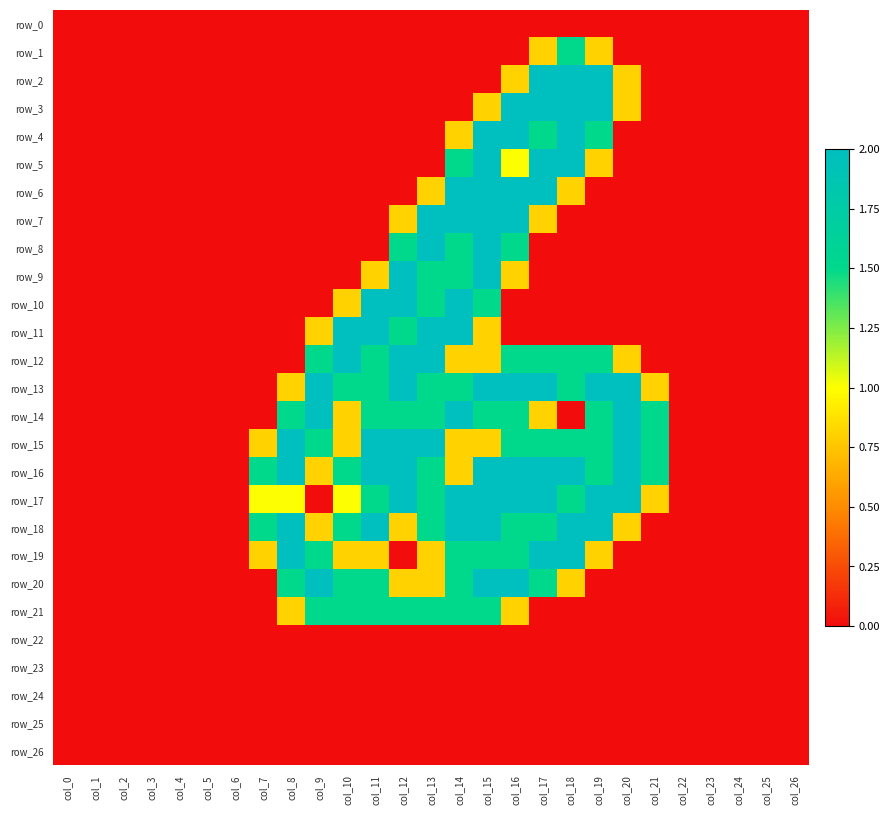

Reading left to right, list all the values displayed in this chart.

row_0: 0.0	0.0	0.0	0.0	0.0	0.0	0.0	0.0	0.0	0.0	0.0	0.0	0.0	0.0	0.0	0.0	0.0	0.0	0.0	0.0	0.0	0.0	0.0	0.0	0.0	0.0	0.0
row_1: 0.0	0.0	0.0	0.0	0.0	0.0	0.0	0.0	0.0	0.0	0.0	0.0	0.0	0.0	0.0	0.0	0.0	0.8	1.5	0.8	0.0	0.0	0.0	0.0	0.0	0.0	0.0
row_2: 0.0	0.0	0.0	0.0	0.0	0.0	0.0	0.0	0.0	0.0	0.0	0.0	0.0	0.0	0.0	0.0	0.8	2.0	2.0	2.0	0.8	0.0	0.0	0.0	0.0	0.0	0.0
row_3: 0.0	0.0	0.0	0.0	0.0	0.0	0.0	0.0	0.0	0.0	0.0	0.0	0.0	0.0	0.0	0.8	2.0	2.0	2.0	2.0	0.8	0.0	0.0	0.0	0.0	0.0	0.0
row_4: 0.0	0.0	0.0	0.0	0.0	0.0	0.0	0.0	0.0	0.0	0.0	0.0	0.0	0.0	0.8	2.0	2.0	1.5	2.0	1.5	0.0	0.0	0.0	0.0	0.0	0.0	0.0
row_5: 0.0	0.0	0.0	0.0	0.0	0.0	0.0	0.0	0.0	0.0	0.0	0.0	0.0	0.0	1.5	2.0	1.0	2.0	2.0	0.8	0.0	0.0	0.0	0.0	0.0	0.0	0.0
row_6: 0.0	0.0	0.0	0.0	0.0	0.0	0.0	0.0	0.0	0.0	0.0	0.0	0.0	0.8	2.0	2.0	2.0	2.0	0.8	0.0	0.0	0.0	0.0	0.0	0.0	0.0	0.0
row_7: 0.0	0.0	0.0	0.0	0.0	0.0	0.0	0.0	0.0	0.0	0.0	0.0	0.8	2.0	2.0	2.0	2.0	0.8	0.0	0.0	0.0	0.0	0.0	0.0	0.0	0.0	0.0
row_8: 0.0	0.0	0.0	0.0	0.0	0.0	0.0	0.0	0.0	0.0	0.0	0.0	1.5	2.0	1.5	2.0	1.5	0.0	0.0	0.0	0.0	0.0	0.0	0.0	0.0	0.0	0.0
row_9: 0.0	0.0	0.0	0.0	0.0	0.0	0.0	0.0	0.0	0.0	0.0	0.8	2.0	1.5	1.5	2.0	0.8	0.0	0.0	0.0	0.0	0.0	0.0	0.0	0.0	0.0	0.0
row_10: 0.0	0.0	0.0	0.0	0.0	0.0	0.0	0.0	0.0	0.0	0.8	2.0	2.0	1.5	2.0	1.5	0.0	0.0	0.0	0.0	0.0	0.0	0.0	0.0	0.0	0.0	0.0
row_11: 0.0	0.0	0.0	0.0	0.0	0.0	0.0	0.0	0.0	0.8	2.0	2.0	1.5	2.0	2.0	0.8	0.0	0.0	0.0	0.0	0.0	0.0	0.0	0.0	0.0	0.0	0.0
row_12: 0.0	0.0	0.0	0.0	0.0	0.0	0.0	0.0	0.0	1.5	2.0	1.5	2.0	2.0	0.8	0.8	1.5	1.5	1.5	1.5	0.8	0.0	0.0	0.0	0.0	0.0	0.0
row_13: 0.0	0.0	0.0	0.0	0.0	0.0	0.0	0.0	0.8	2.0	1.5	1.5	2.0	1.5	1.5	2.0	2.0	2.0	1.5	2.0	2.0	0.8	0.0	0.0	0.0	0.0	0.0
row_14: 0.0	0.0	0.0	0.0	0.0	0.0	0.0	0.0	1.5	2.0	0.8	1.5	1.5	1.5	2.0	1.5	1.5	0.8	0.0	1.5	2.0	1.5	0.0	0.0	0.0	0.0	0.0
row_15: 0.0	0.0	0.0	0.0	0.0	0.0	0.0	0.8	2.0	1.5	0.8	2.0	2.0	2.0	0.8	0.8	1.5	1.5	1.5	1.5	2.0	1.5	0.0	0.0	0.0	0.0	0.0
row_16: 0.0	0.0	0.0	0.0	0.0	0.0	0.0	1.5	2.0	0.8	1.5	2.0	2.0	1.5	0.8	2.0	2.0	2.0	2.0	1.5	2.0	1.5	0.0	0.0	0.0	0.0	0.0
row_17: 0.0	0.0	0.0	0.0	0.0	0.0	0.0	1.0	1.0	0.0	1.0	1.5	2.0	1.5	2.0	2.0	2.0	2.0	1.5	2.0	2.0	0.8	0.0	0.0	0.0	0.0	0.0
row_18: 0.0	0.0	0.0	0.0	0.0	0.0	0.0	1.5	2.0	0.8	1.5	2.0	0.8	1.5	2.0	2.0	1.5	1.5	2.0	2.0	0.8	0.0	0.0	0.0	0.0	0.0	0.0
row_19: 0.0	0.0	0.0	0.0	0.0	0.0	0.0	0.8	2.0	1.5	0.8	0.8	0.0	0.8	1.5	1.5	1.5	2.0	2.0	0.8	0.0	0.0	0.0	0.0	0.0	0.0	0.0
row_20: 0.0	0.0	0.0	0.0	0.0	0.0	0.0	0.0	1.5	2.0	1.5	1.5	0.8	0.8	1.5	2.0	2.0	1.5	0.8	0.0	0.0	0.0	0.0	0.0	0.0	0.0	0.0
row_21: 0.0	0.0	0.0	0.0	0.0	0.0	0.0	0.0	0.8	1.5	1.5	1.5	1.5	1.5	1.5	1.5	0.8	0.0	0.0	0.0	0.0	0.0	0.0	0.0	0.0	0.0	0.0
row_22: 0.0	0.0	0.0	0.0	0.0	0.0	0.0	0.0	0.0	0.0	0.0	0.0	0.0	0.0	0.0	0.0	0.0	0.0	0.0	0.0	0.0	0.0	0.0	0.0	0.0	0.0	0.0
row_23: 0.0	0.0	0.0	0.0	0.0	0.0	0.0	0.0	0.0	0.0	0.0	0.0	0.0	0.0	0.0	0.0	0.0	0.0	0.0	0.0	0.0	0.0	0.0	0.0	0.0	0.0	0.0
row_24: 0.0	0.0	0.0	0.0	0.0	0.0	0.0	0.0	0.0	0.0	0.0	0.0	0.0	0.0	0.0	0.0	0.0	0.0	0.0	0.0	0.0	0.0	0.0	0.0	0.0	0.0	0.0
row_25: 0.0	0.0	0.0	0.0	0.0	0.0	0.0	0.0	0.0	0.0	0.0	0.0	0.0	0.0	0.0	0.0	0.0	0.0	0.0	0.0	0.0	0.0	0.0	0.0	0.0	0.0	0.0
row_26: 0.0	0.0	0.0	0.0	0.0	0.0	0.0	0.0	0.0	0.0	0.0	0.0	0.0	0.0	0.0	0.0	0.0	0.0	0.0	0.0	0.0	0.0	0.0	0.0	0.0	0.0	0.0